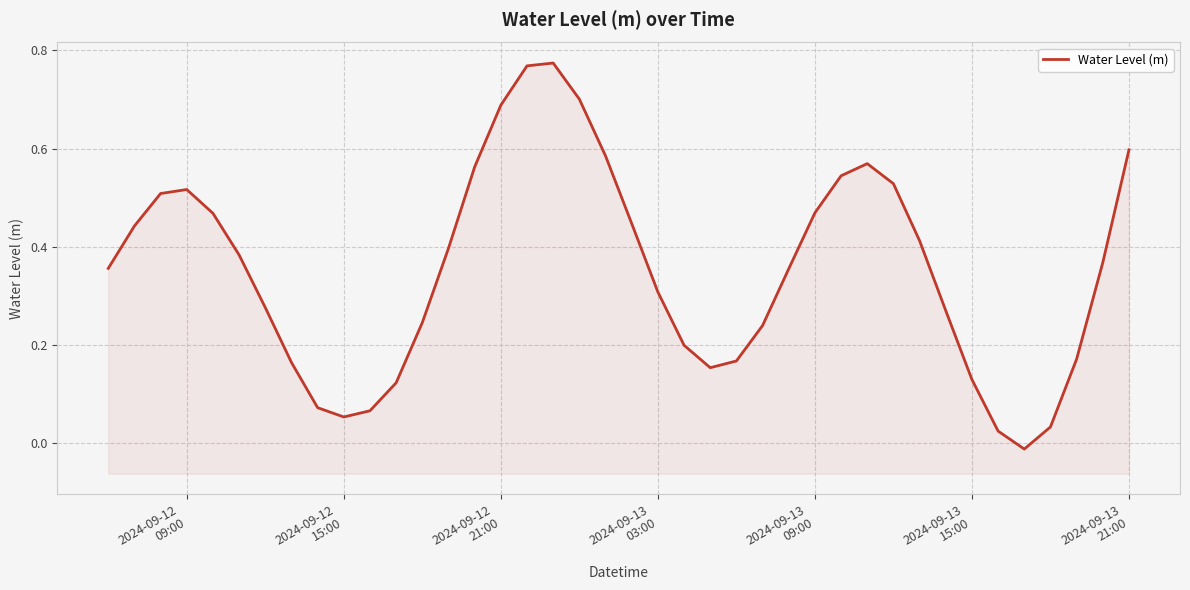

Does the chart display data point markers on the line(s)?

No